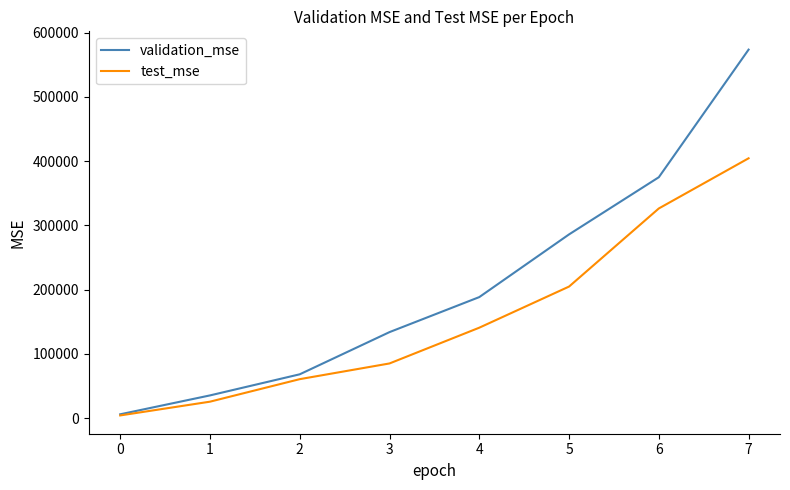

Read the validation_mse value at 3.

133794.2